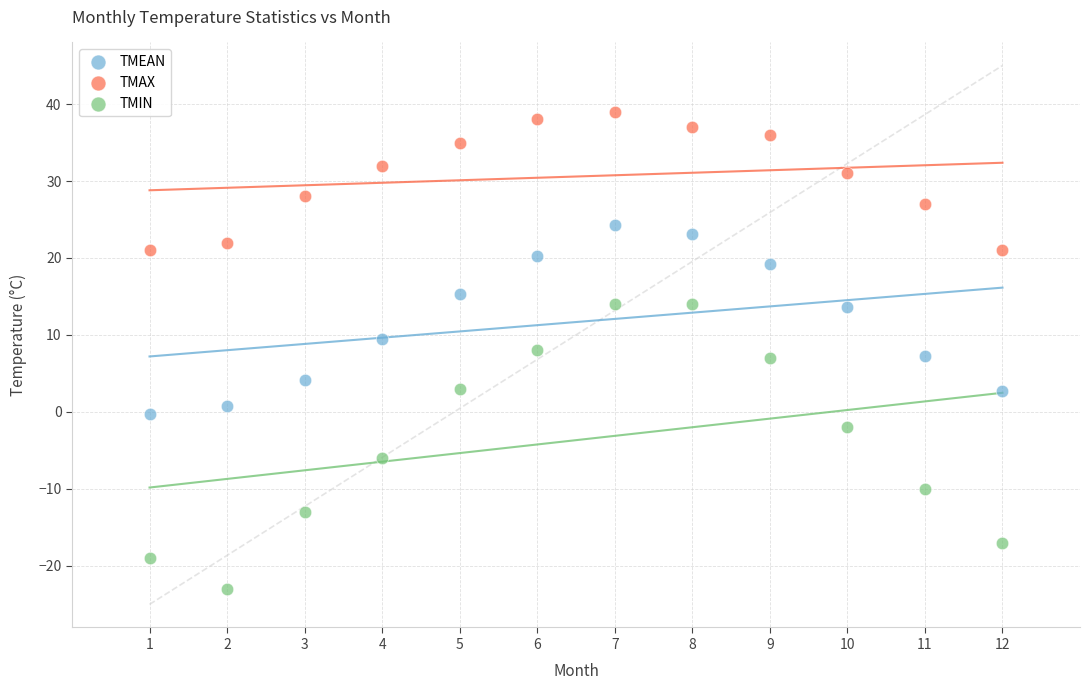

What are all the series names shown in the legend?

TMEAN, TMAX, TMIN